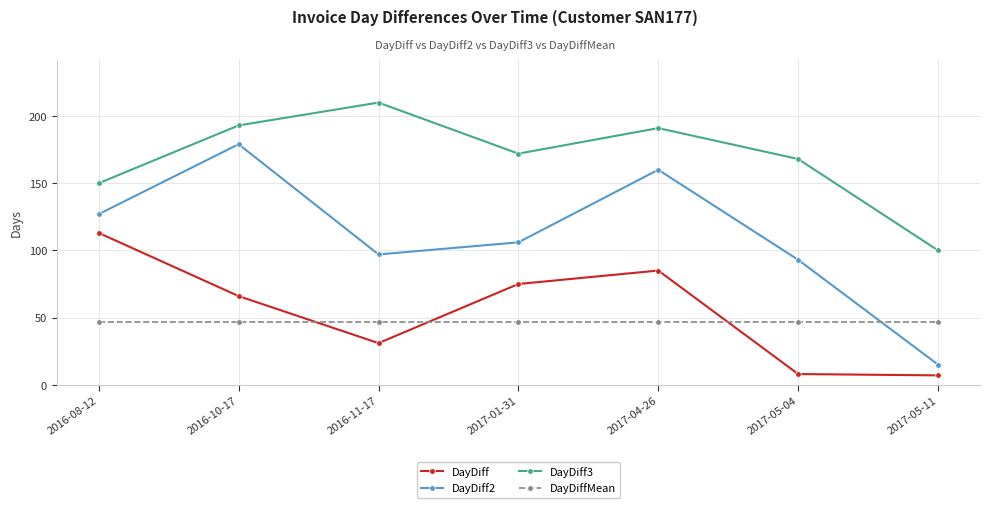

How many data points in DayDiff are less than 66?

3